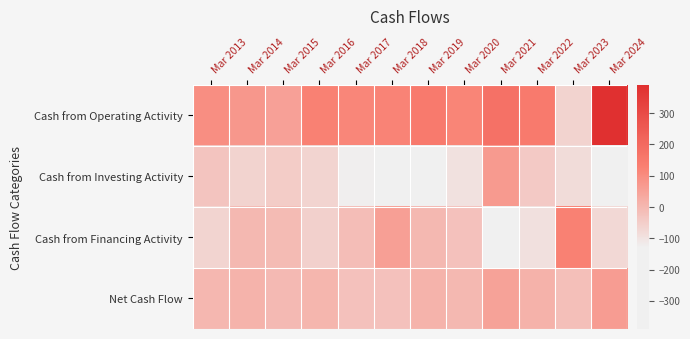

Which series has the largest range (max minus min)?

Cash from Operating Activity